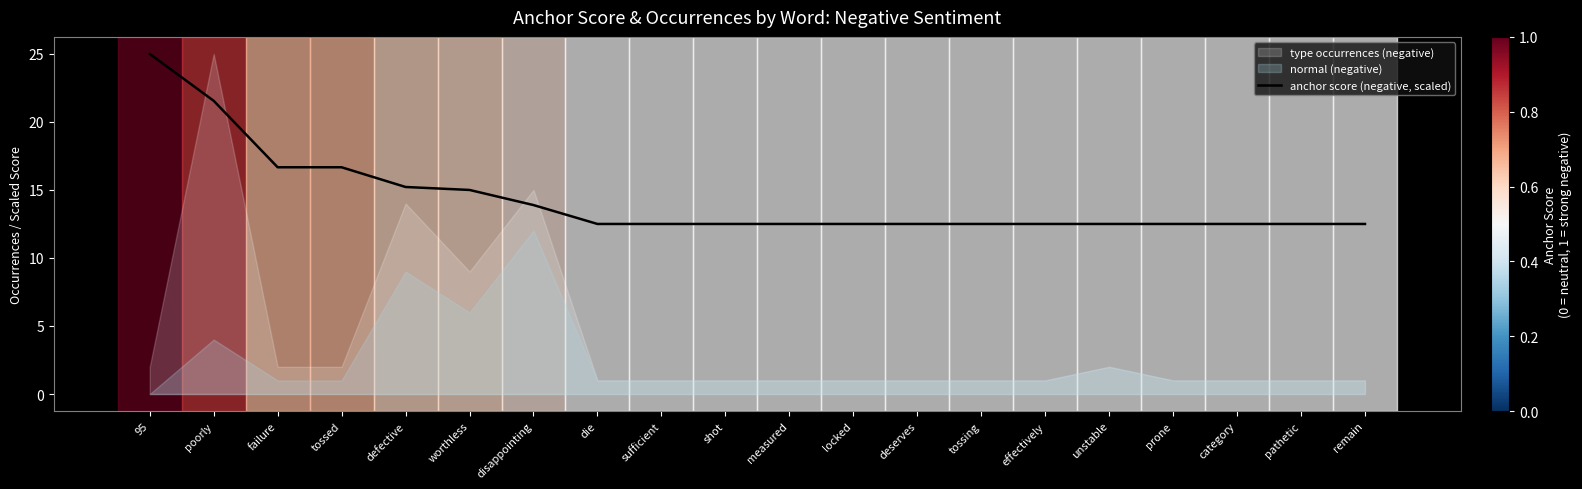

True or false: there are more than 2 points higher than both neighbors.

False